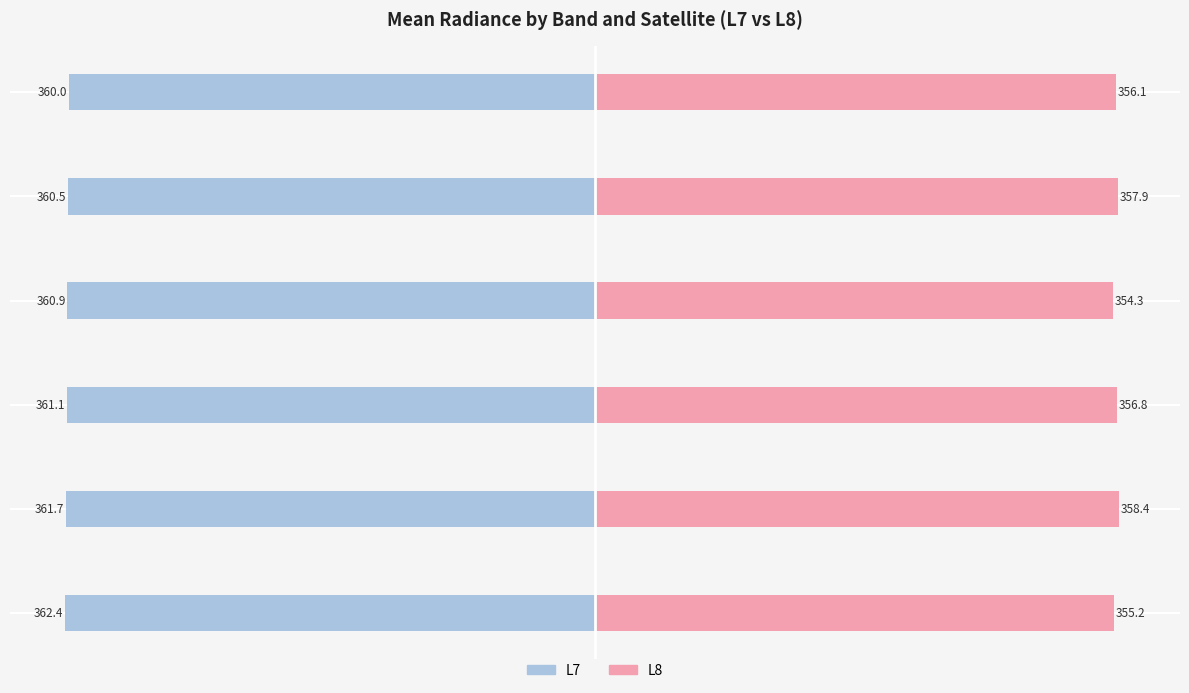

The value of L8 (right) at nzd0335-0006 is 355.2. True or false?

True